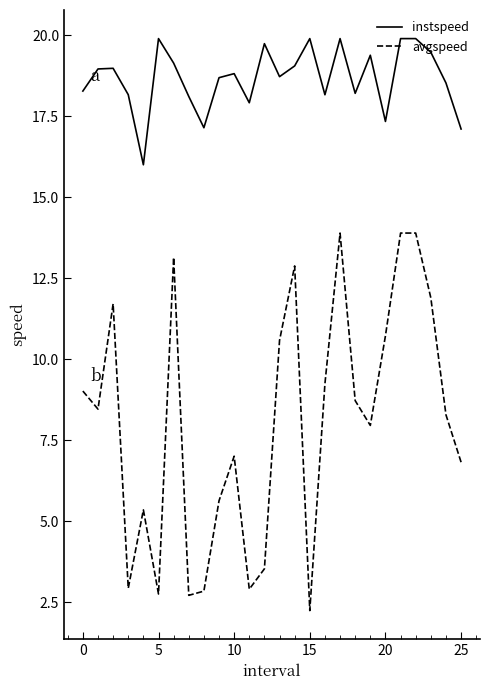

What is the minimum value for instspeed?

16.0